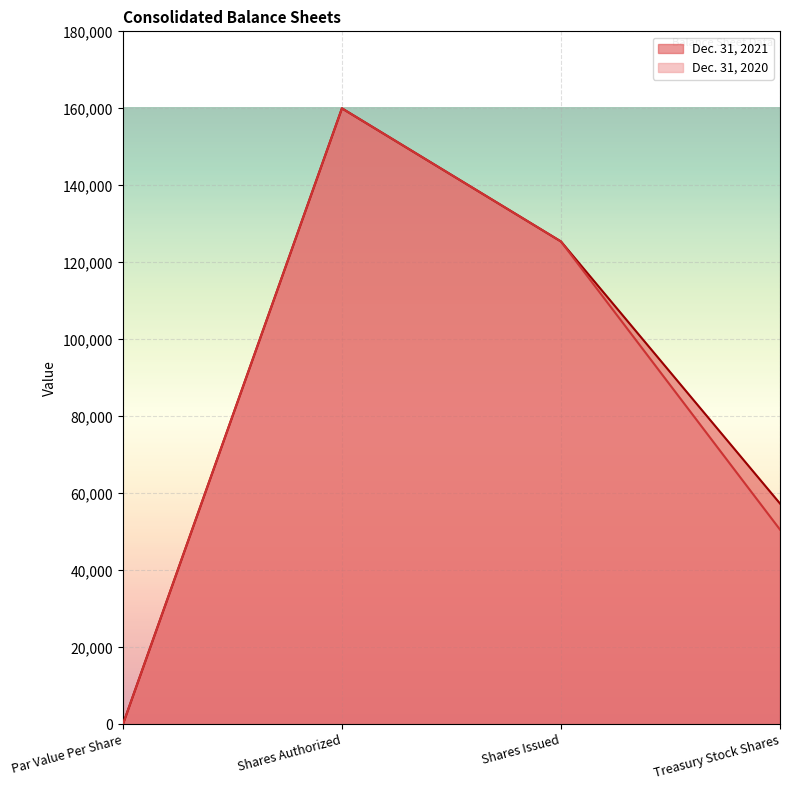

What is the difference between the maximum and second lowest values in the Dec. 31, 2020 series?

109419